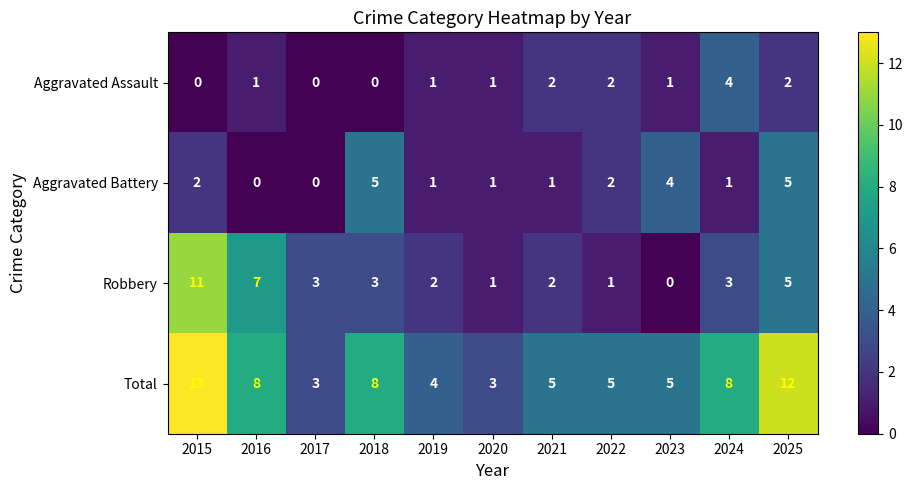

What is the greatest value displayed?

13